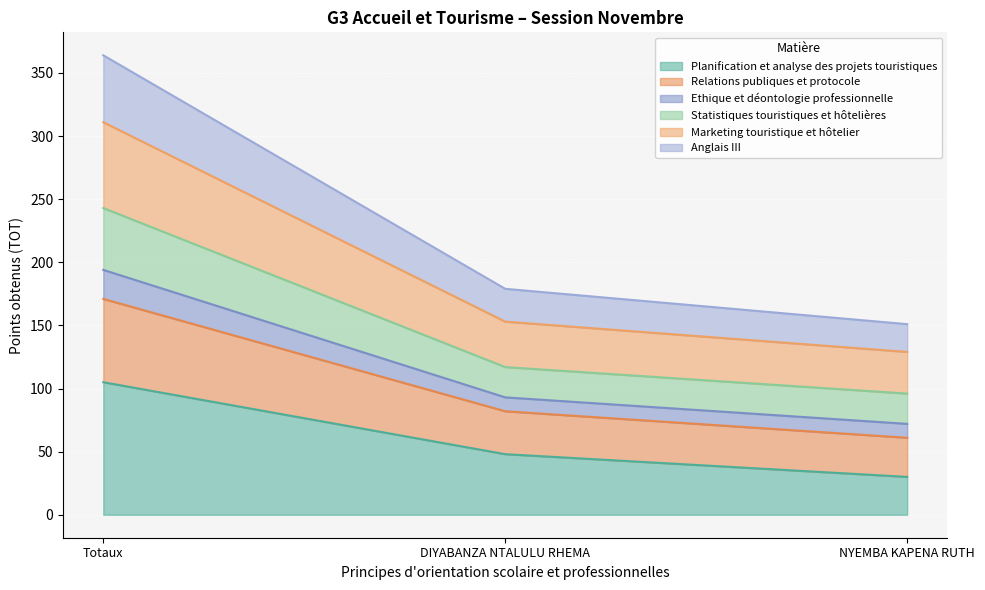

At which category is the sum across all series the highest?

Totaux